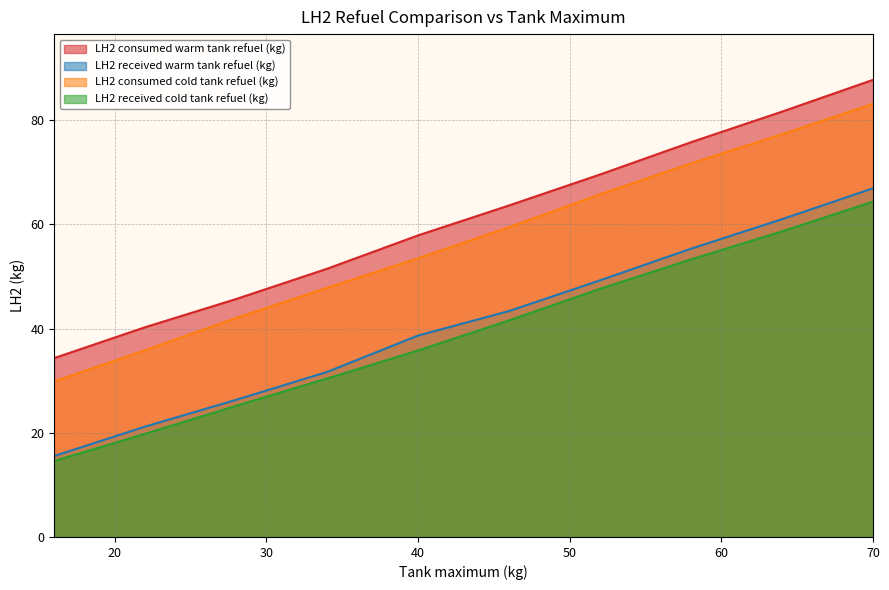

How many lines are shown in the chart?

4